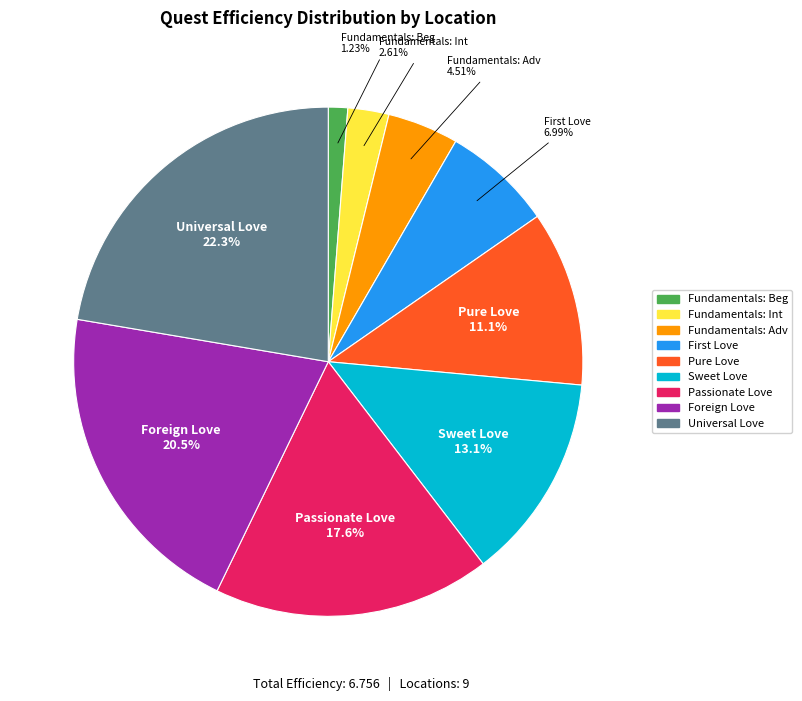

Which slice is the smallest?

Fundamentals: Beg